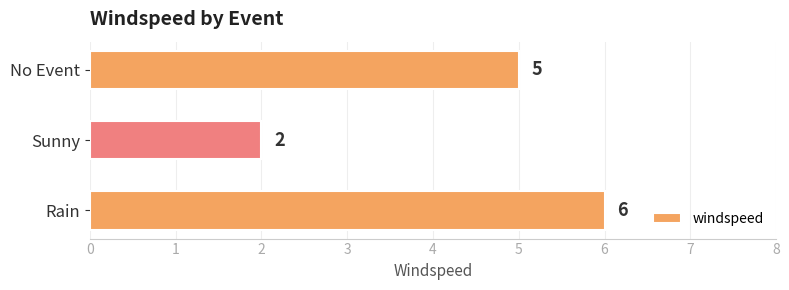

What is the approximate value at Rain?

6